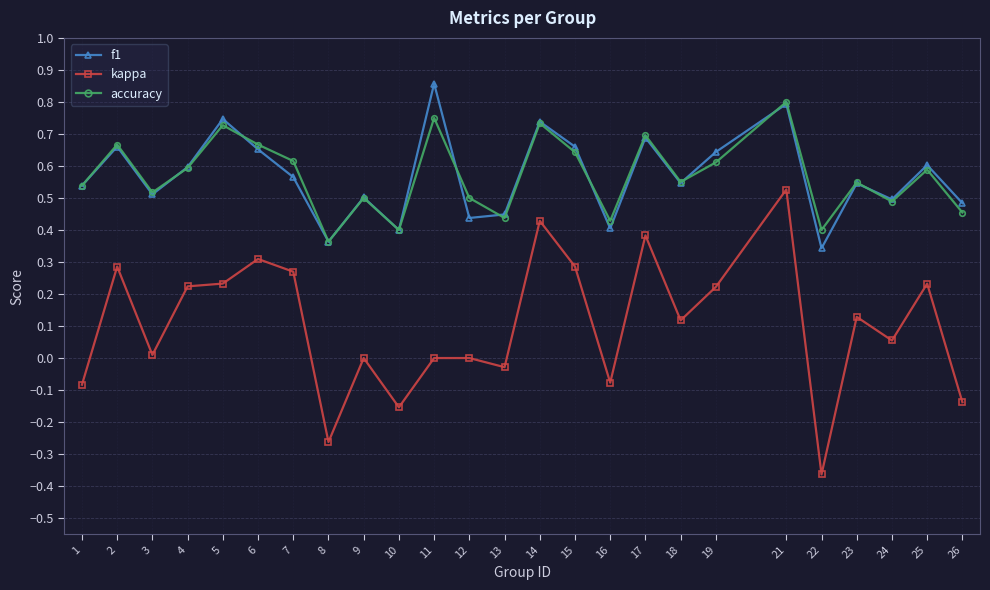

How many interior local peaks does the accuracy series have?

9